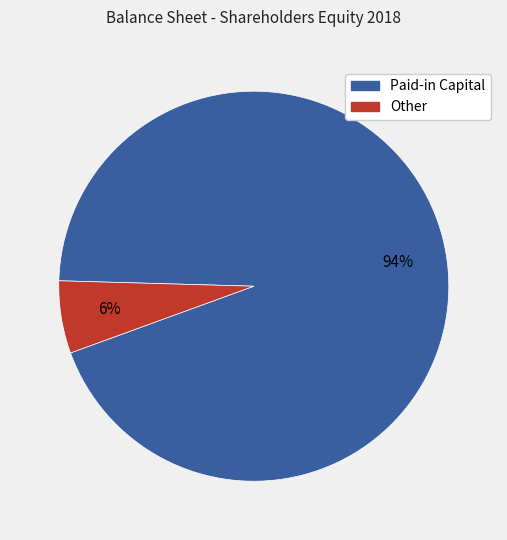

Does any single category account for the majority?

Yes